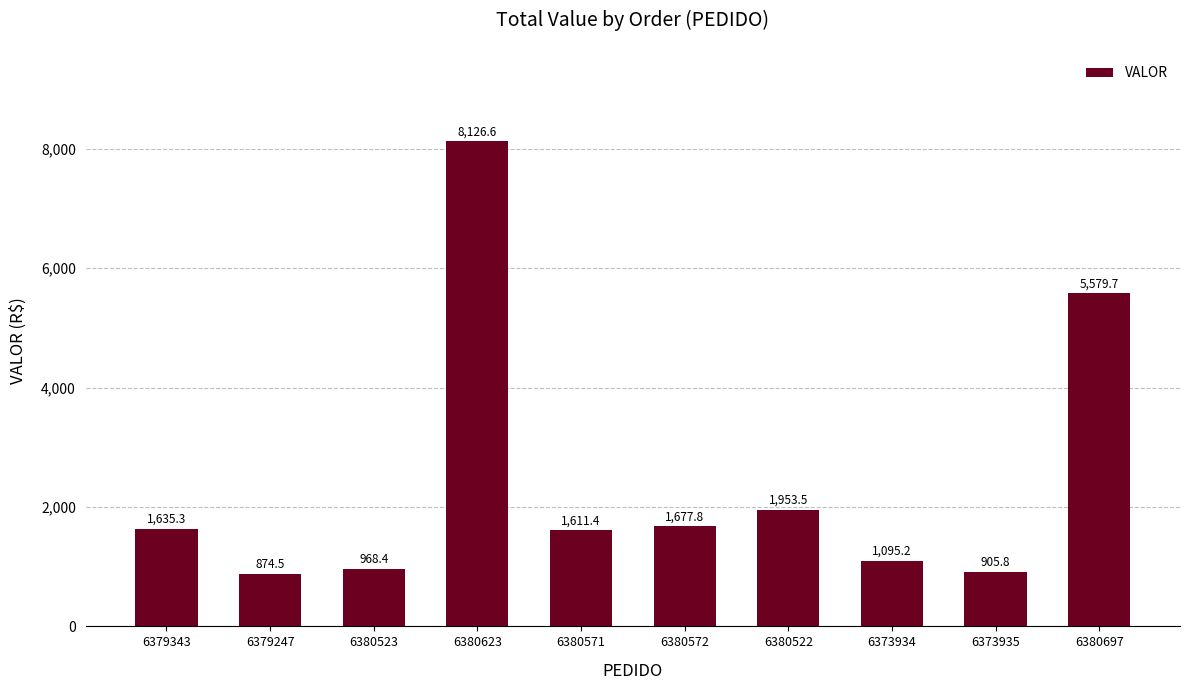

What position from the right is 6379247?

9